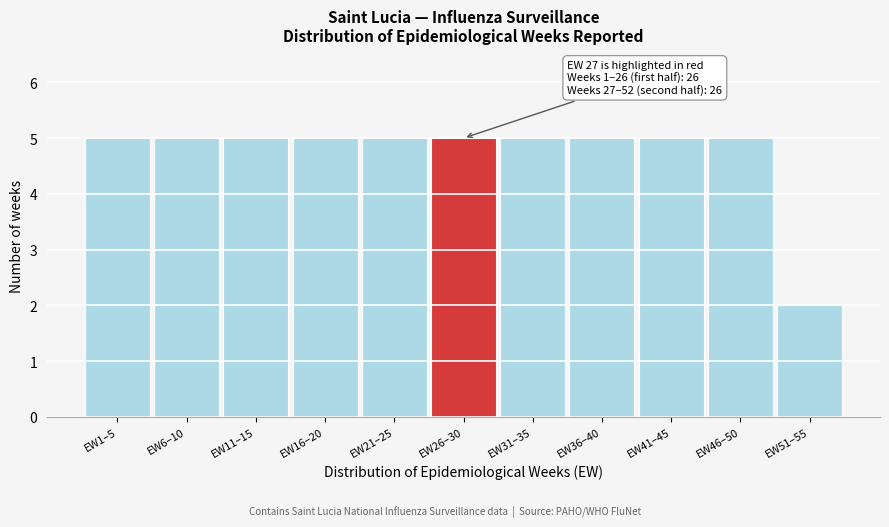

Reading left to right, extract all data points from this chart.

EW1–5=5	EW6–10=5	EW11–15=5	EW16–20=5	EW21–25=5	EW26–30=5	EW31–35=5	EW36–40=5	EW41–45=5	EW46–50=5	EW51–55=2